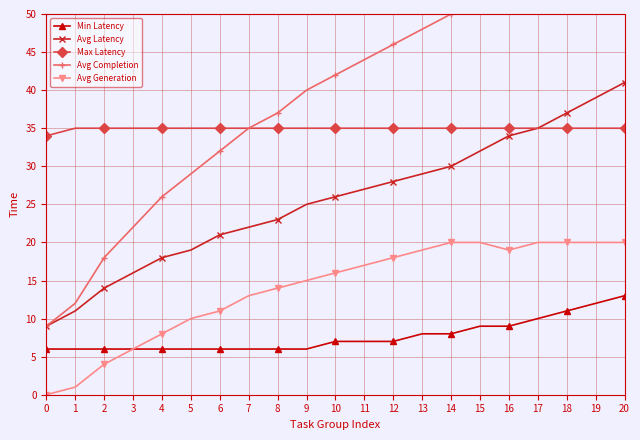

Reading left to right, list all the values displayed in this chart.

Min Latency: 6	6	6	6	6	6	6	6	6	6	7	7	7	8	8	9	9	10	11	12	13
Avg Latency: 9	11	14	16	18	19	21	22	23	25	26	27	28	29	30	32	34	35	37	39	41
Max Latency: 34	35	35	35	35	35	35	35	35	35	35	35	35	35	35	35	35	35	35	35	35
Avg Completion: 9	12	18	22	26	29	32	35	37	40	42	44	46	48	50	52	53	55	57	59	61
Avg Generation: 0	1	4	6	8	10	11	13	14	15	16	17	18	19	20	20	19	20	20	20	20